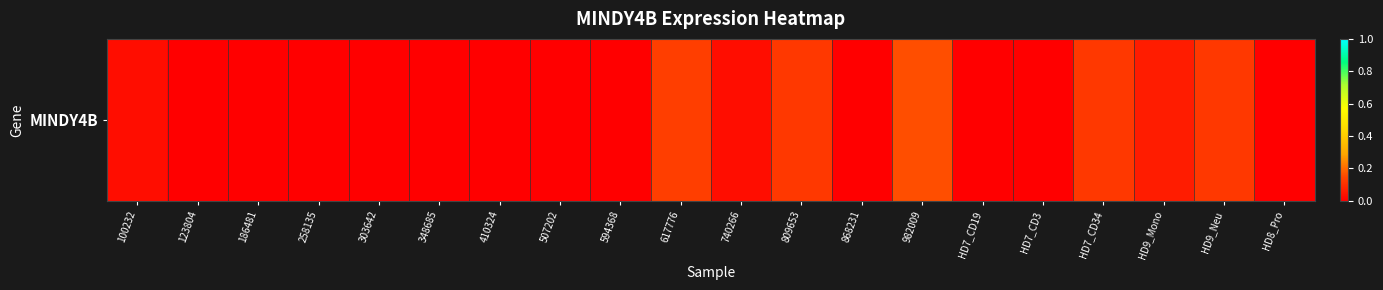

How many values are between 0 and 1?

20